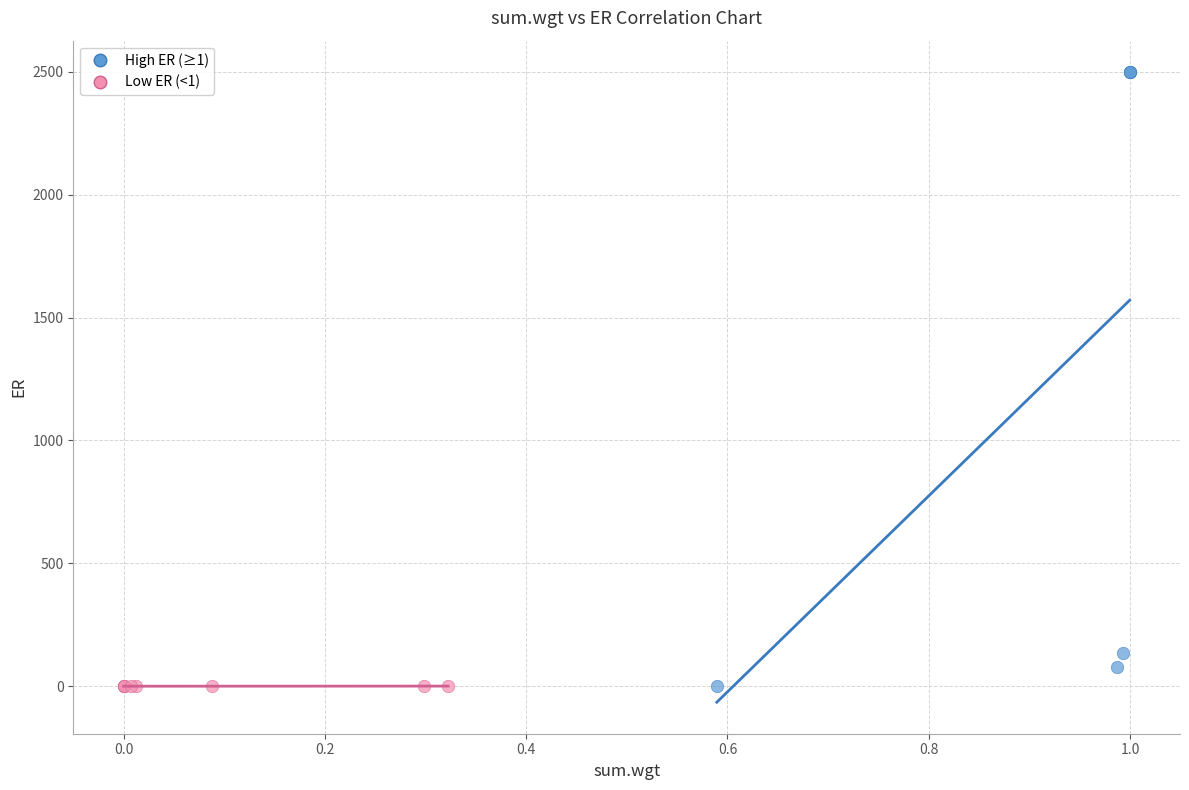

Which series reaches the maximum Y coordinate?

High ER (≥1)